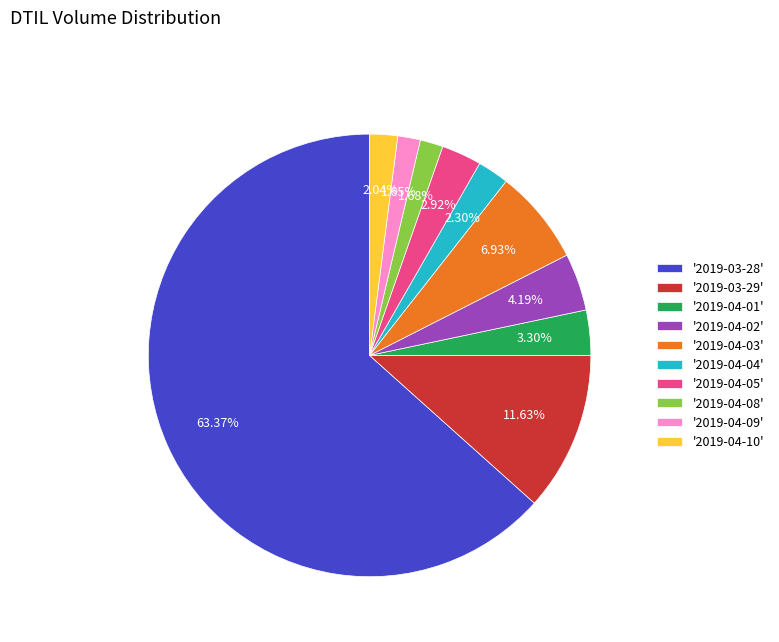

Is the sum of '2019-04-02' and '2019-04-03' greater than half?

No